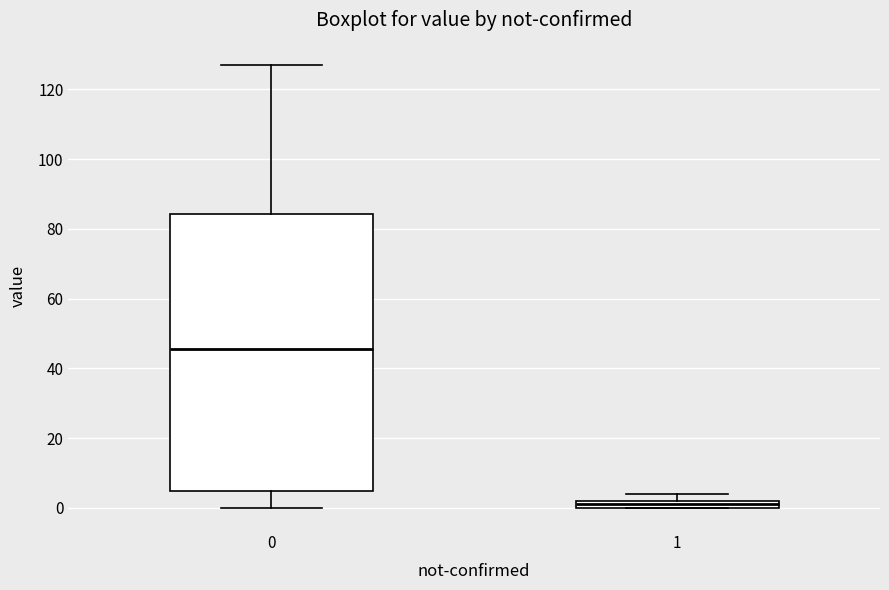

Which box is the tallest, from its lower edge to its upper edge?

0